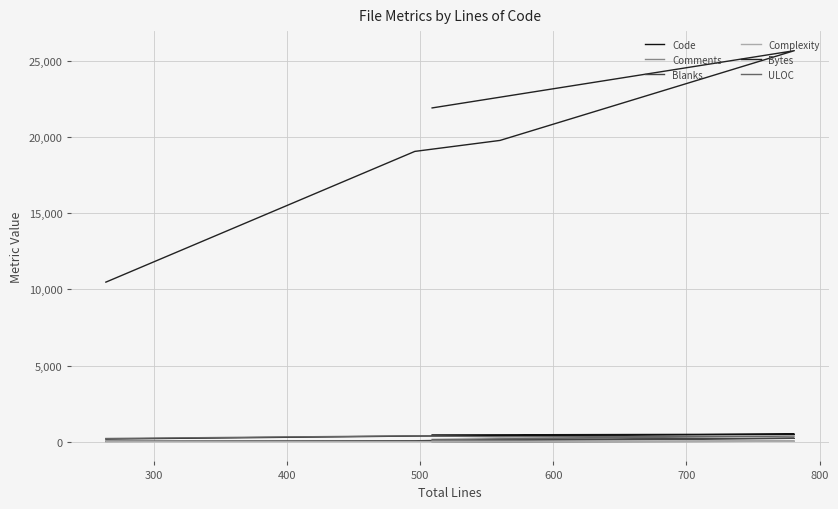

Where does the ULOC series first go above 329?

300